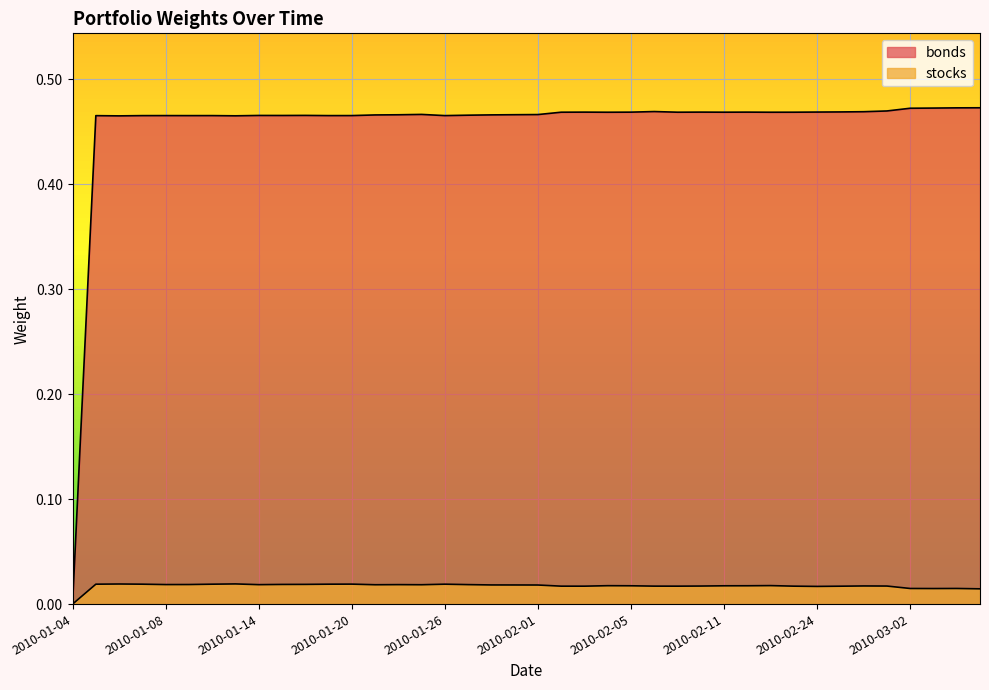

At which category does the chart reach its peak across all series?

39